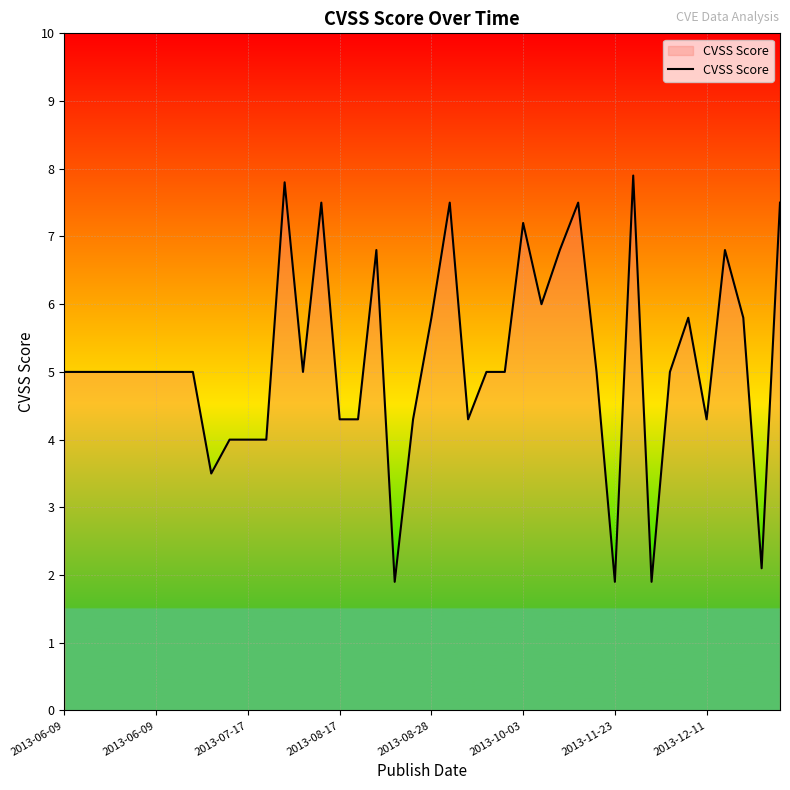

What is the difference between the maximum and minimum values?

6.0